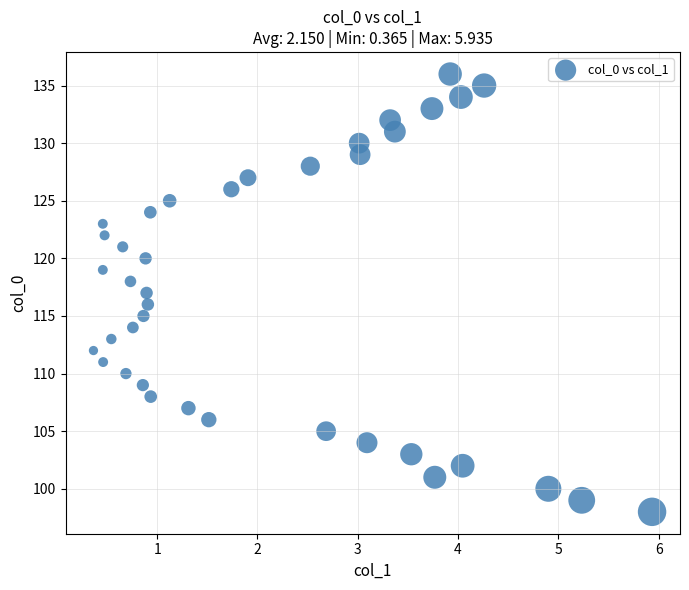

What is the range of Y values (max minus min)?

38